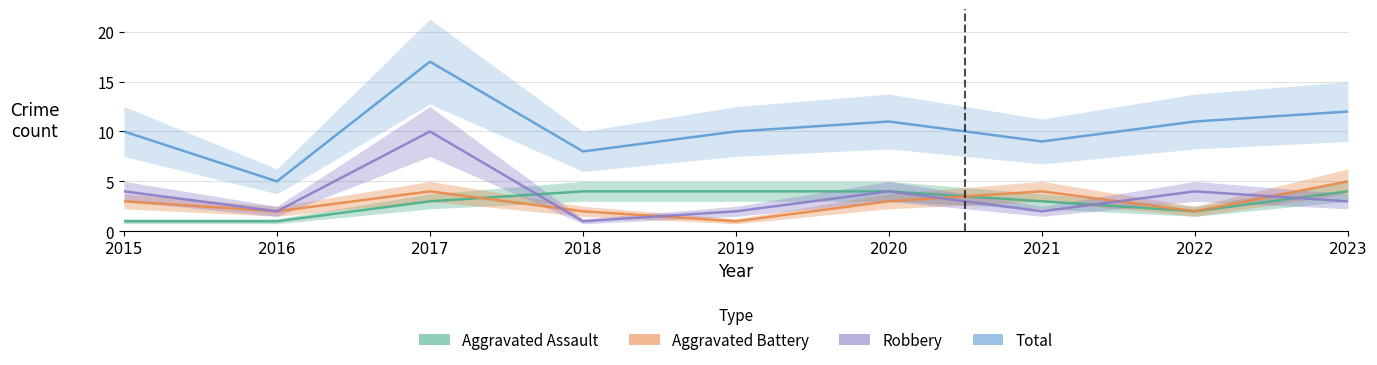

Is it true that Aggravated Battery equals 2 at 2016?

True